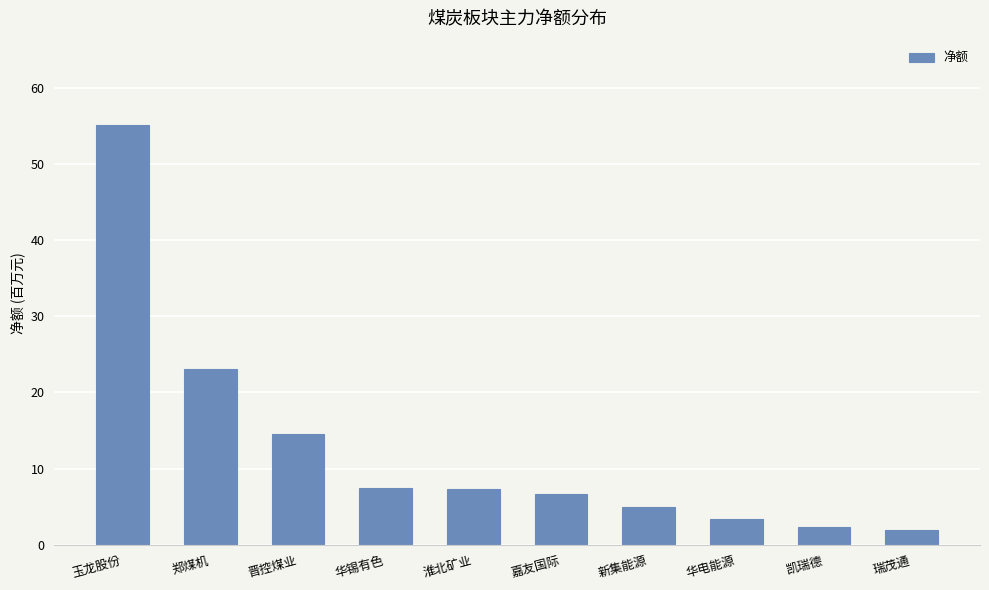

What is the greatest value displayed?

55.2